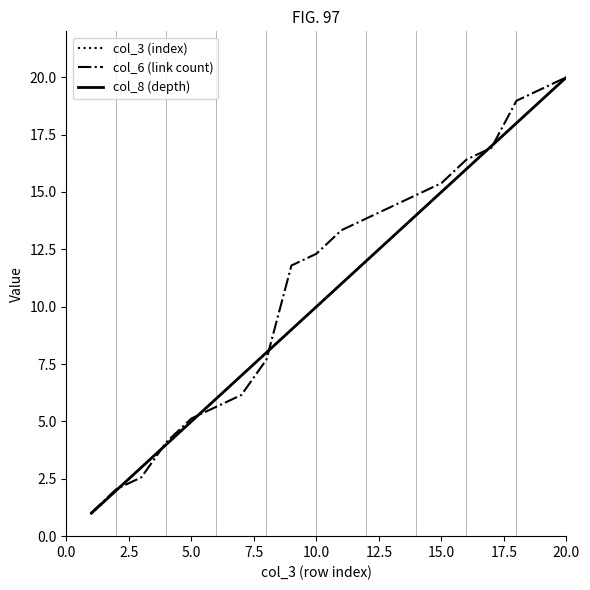

Which series ends up on top after the final intersection of col_3 (index) and col_6 (link count)?

col_6 (link count)